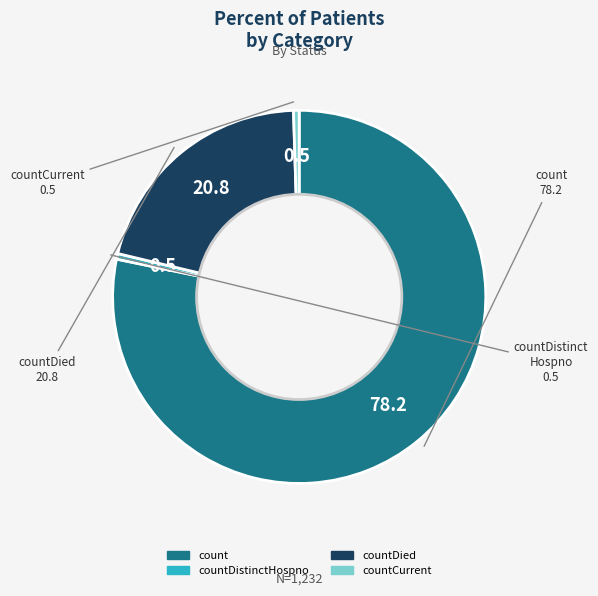

How many segments does this pie chart have?

4